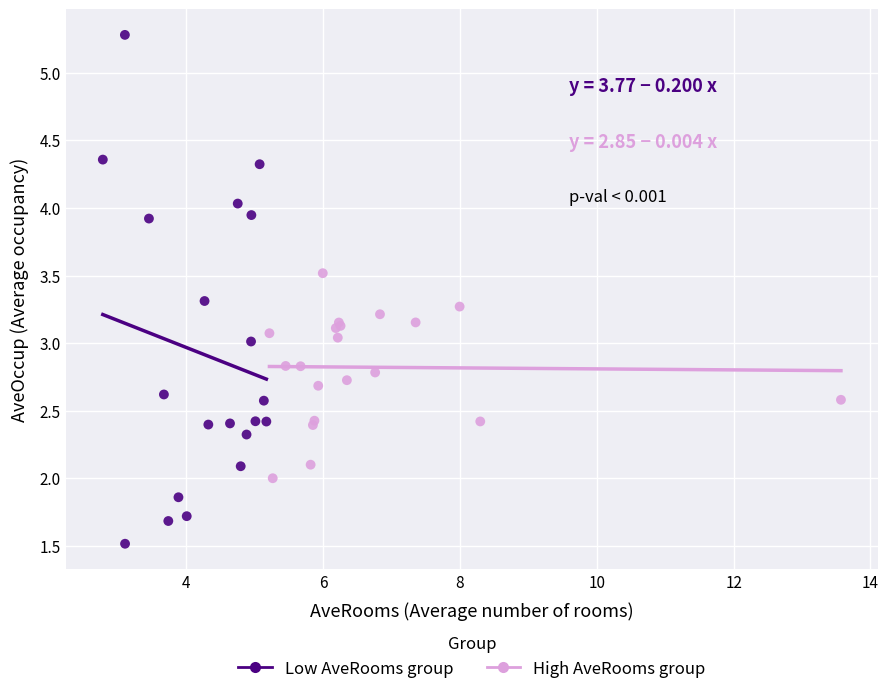

Which series contains the highest Y value?

Low AveRooms group